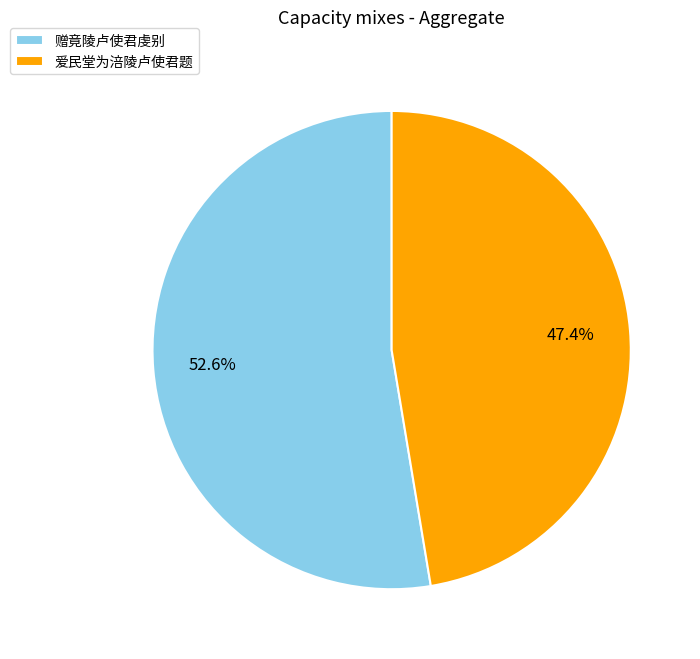

To the nearest percent, what portion does 赠竟陵卢使君虔别 represent?

53%